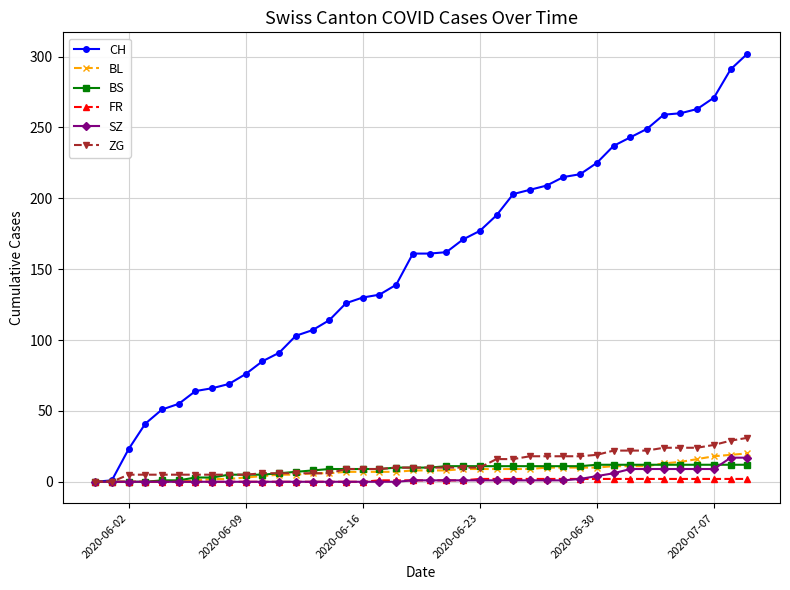

Does the chart have visible grid lines?

Yes